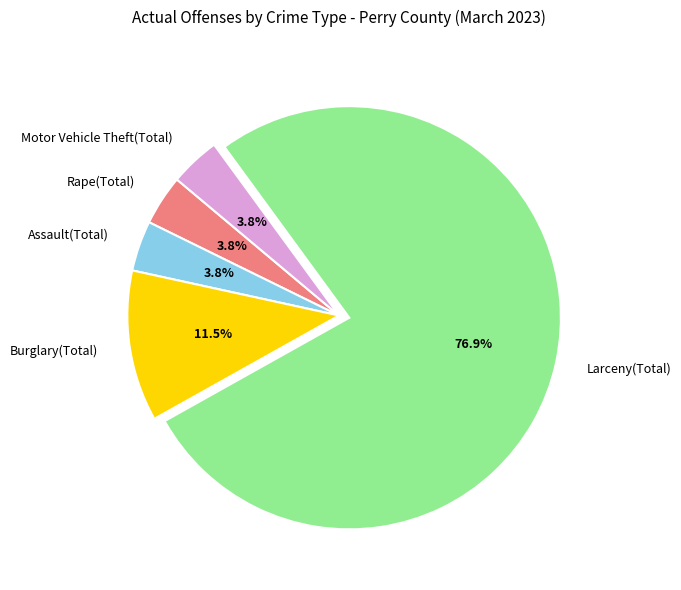

True or false: Motor Vehicle Theft(Total) accounts for 4% of the total.

True